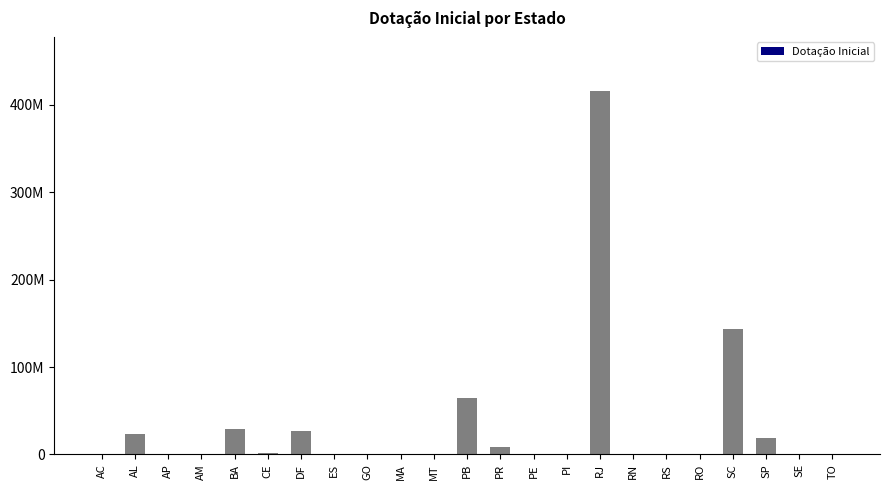

Reading left to right, list all the values displayed in this chart.

AC=40000	AL=23184693	AP=0	AM=50434	BA=28970000	CE=1610020	DF=26224400	ES=0	GO=0	MA=0	MT=0	PB=64130557	PR=8050000	PE=0	PI=0	RJ=415510061	RN=0	RS=0	RO=0	SC=143542819	SP=19164445	SE=0	TO=0